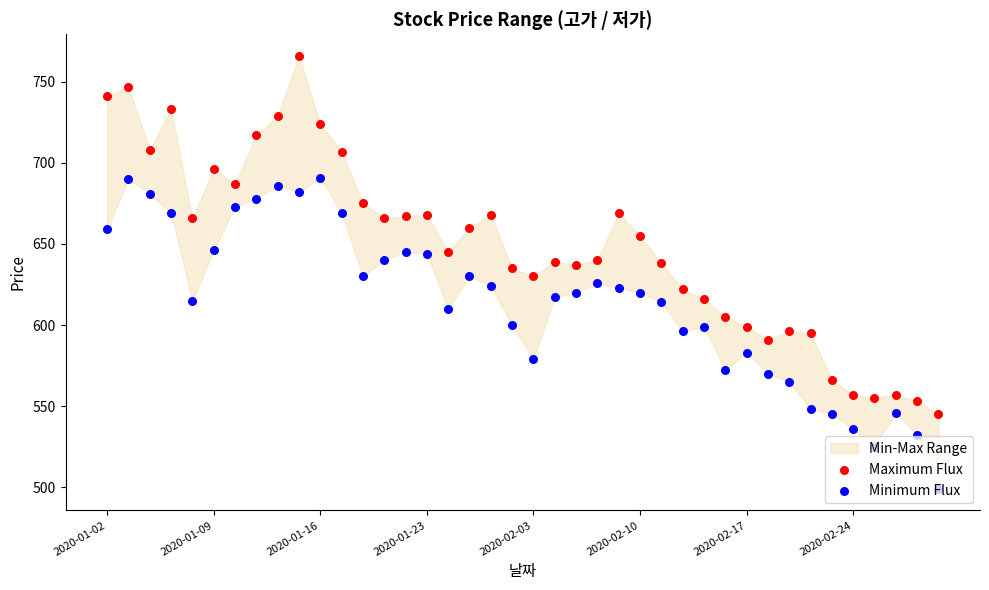

At how many categories does at least one series exceed 651?

20